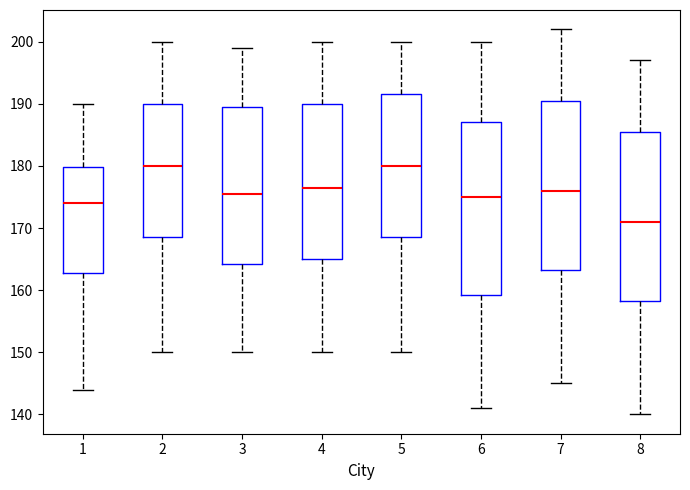

Where is the lower edge of the box at x = 7 on the y-axis? The values are not printed on the chart, so give them approximately, as read against the axis.

163